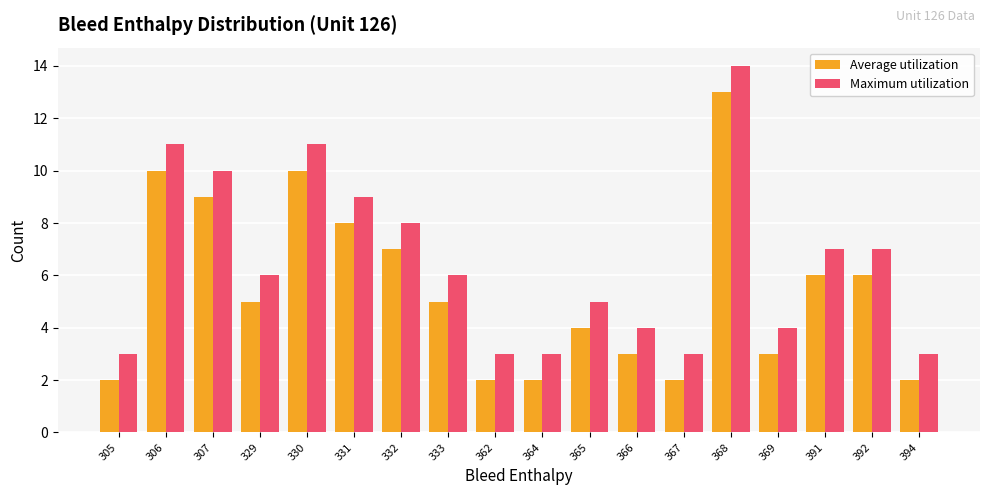

What is the total value across all series at 306?

21